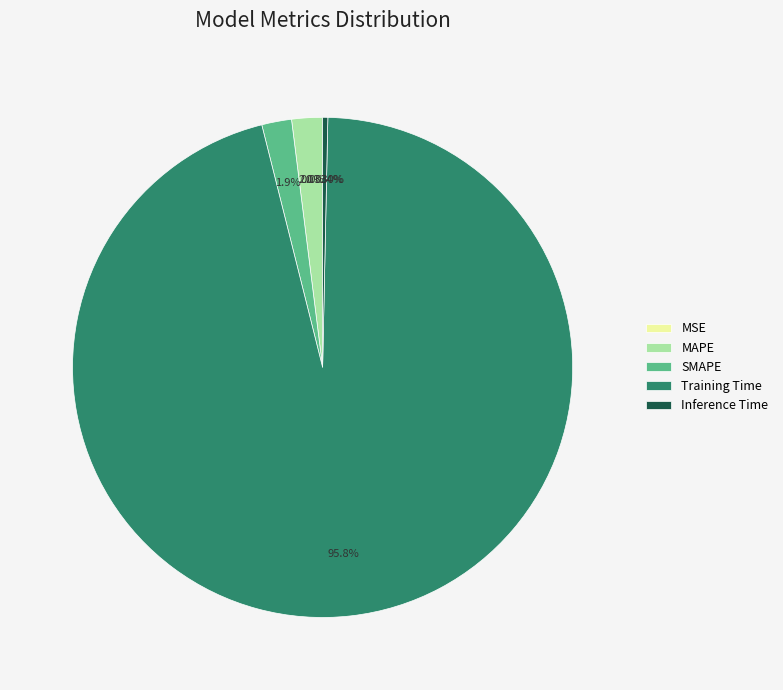

To the nearest percent, what is the difference between the largest and smallest slice percentages?

96%